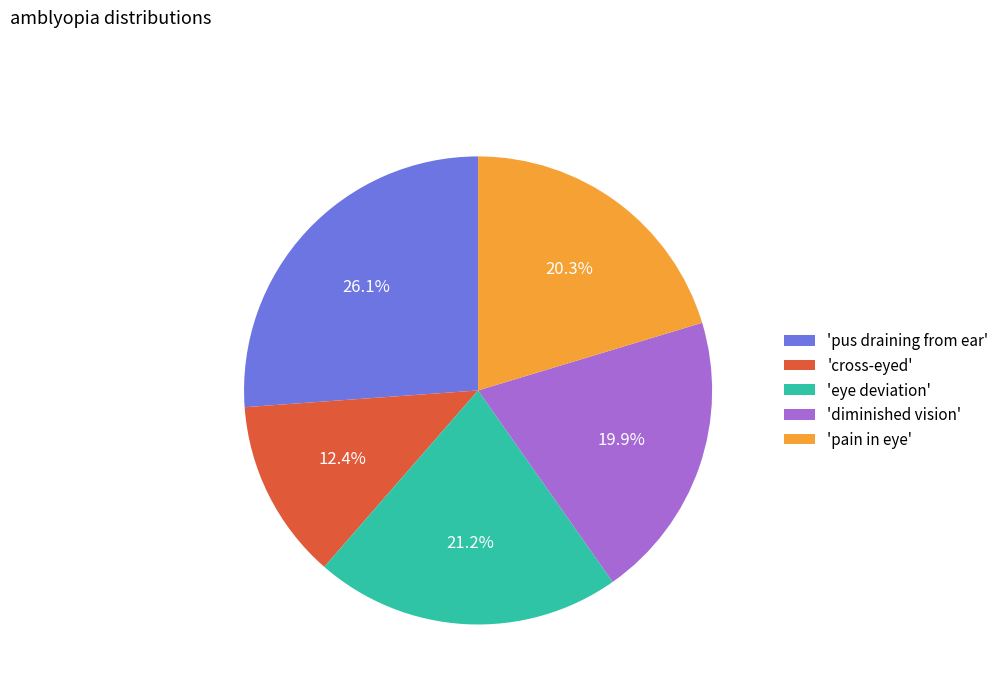

To the nearest percent, what is the difference between the largest and smallest slice percentages?

14%